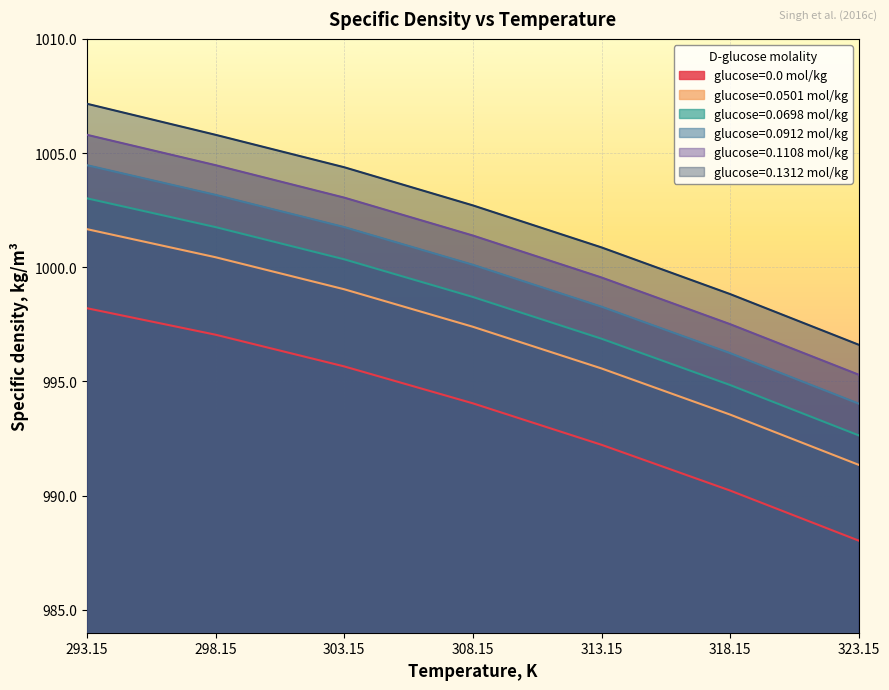

How many lines are shown in the chart?

6